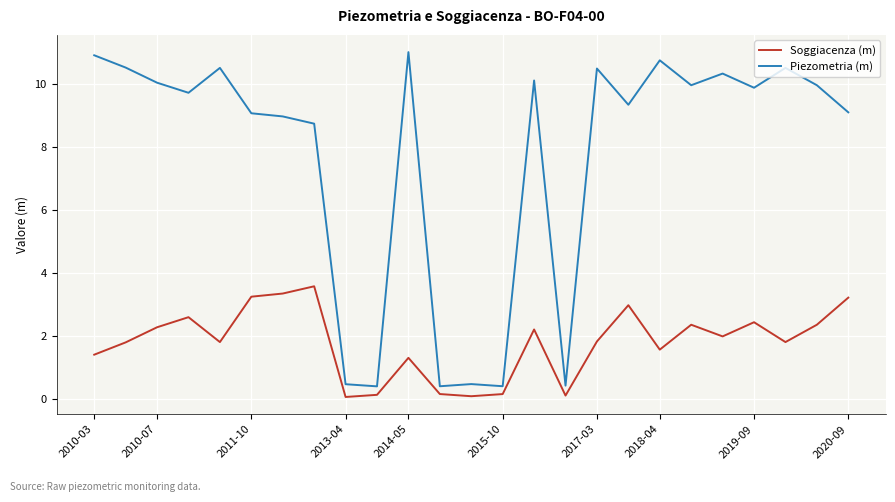

What is the greatest value displayed?

11.0